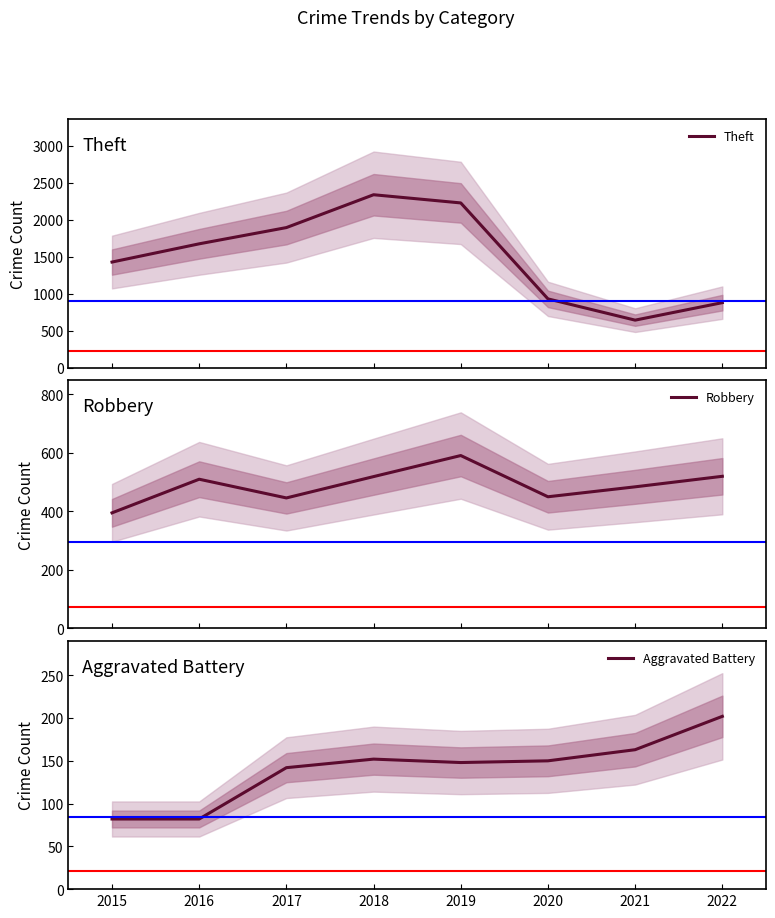

At how many categories does at least one series exceed 2026?

2